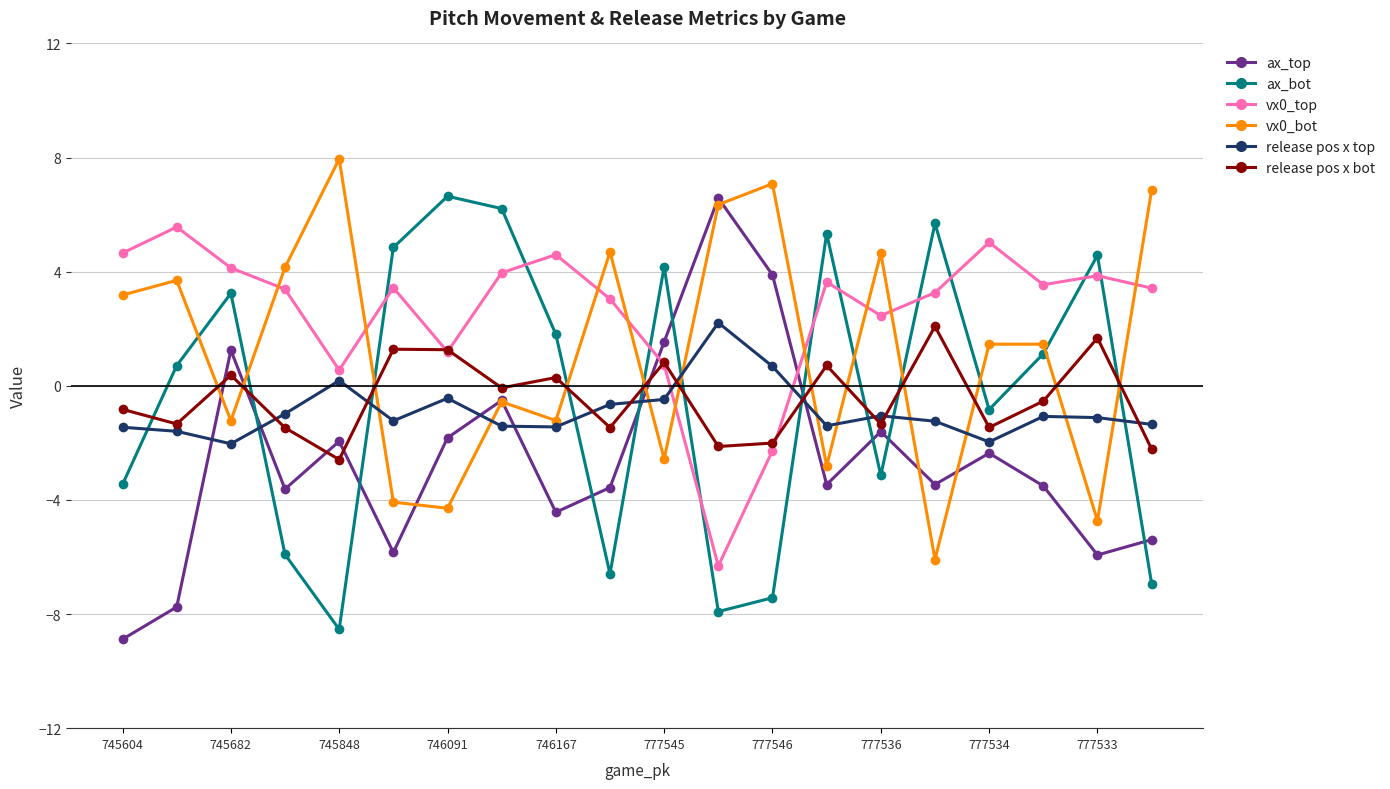

What is the maximum value shown in the chart?

8.0